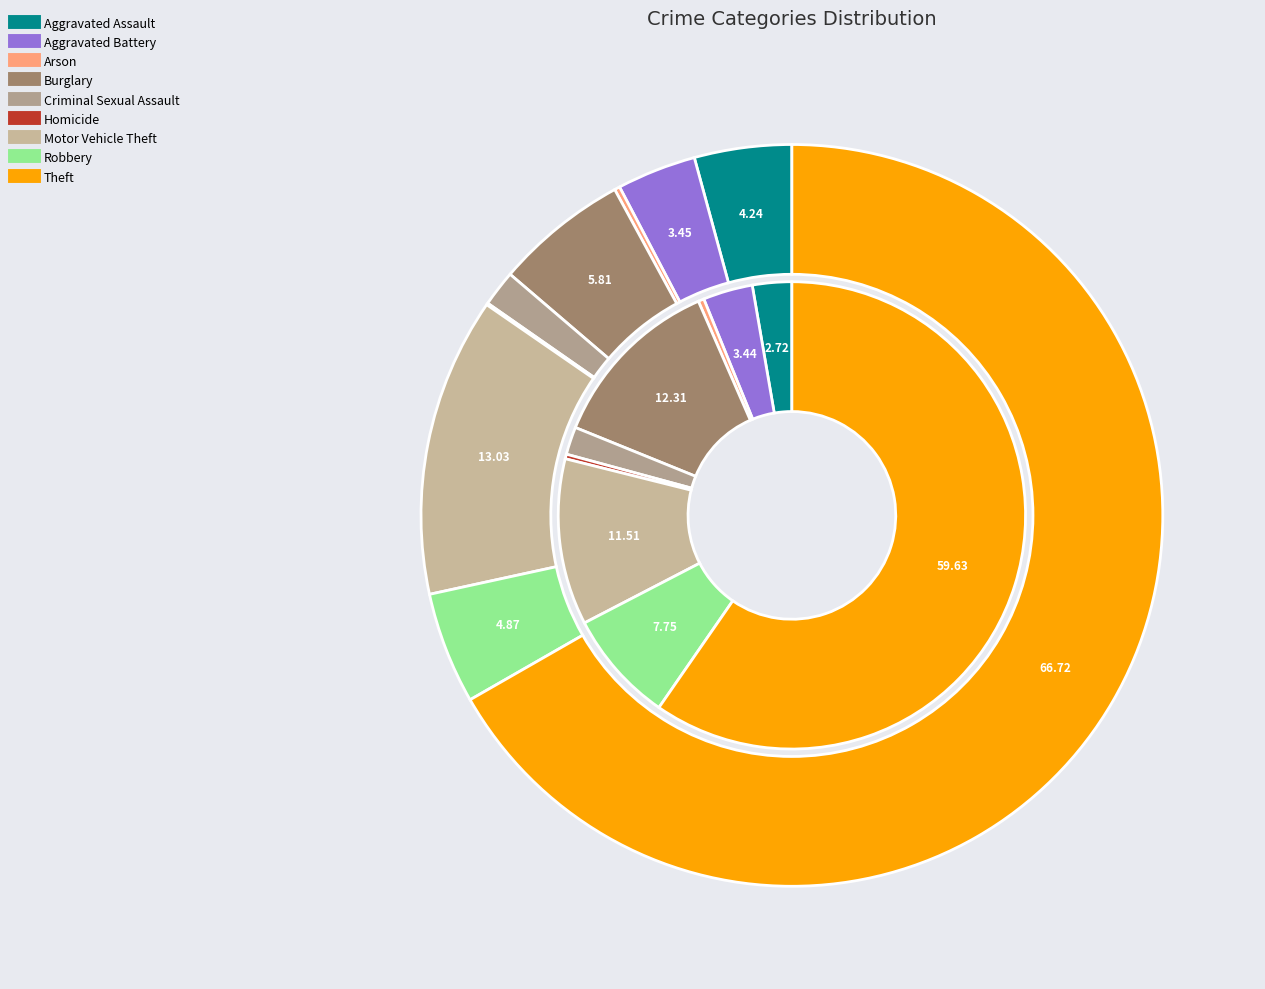

True or false: 7 accounts for 8% of the total.

True